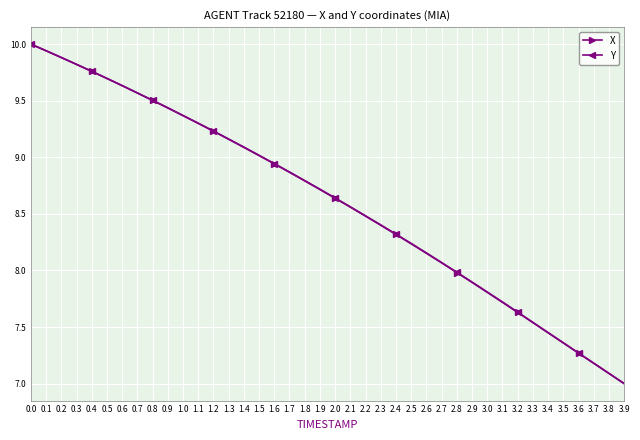

At which category does the chart reach its minimum across all series?

3.9